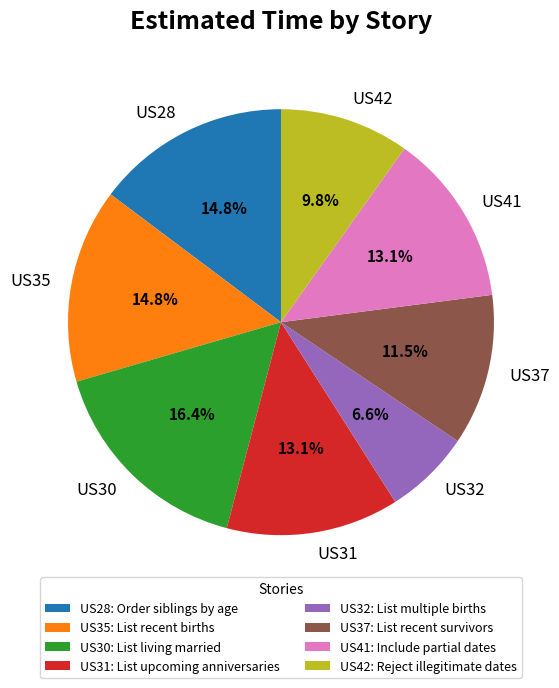

To the nearest percent, what portion does US32 represent?

7%